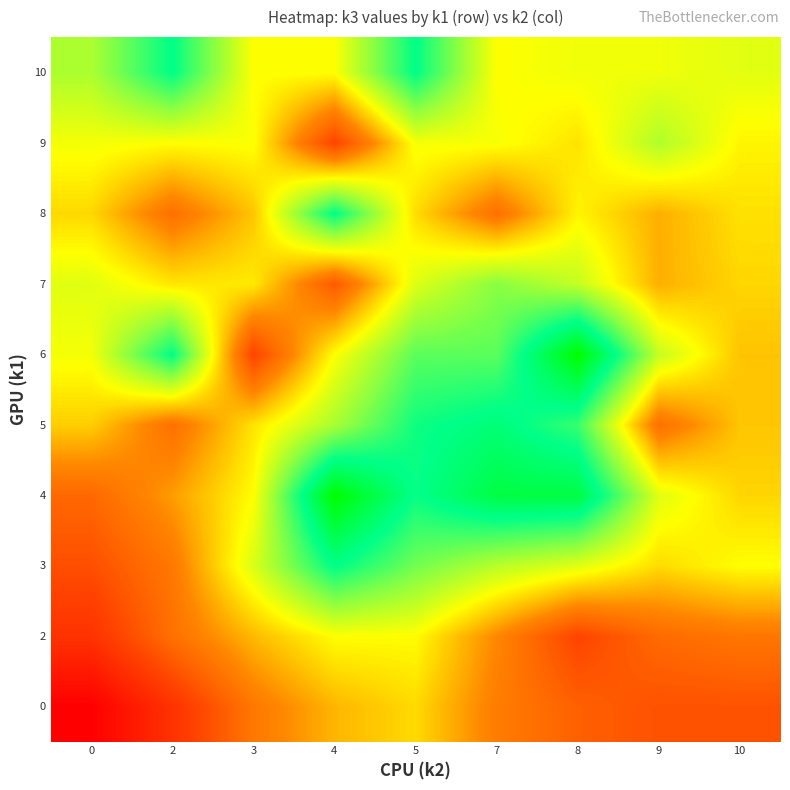

How many distinct data groups are displayed?

10